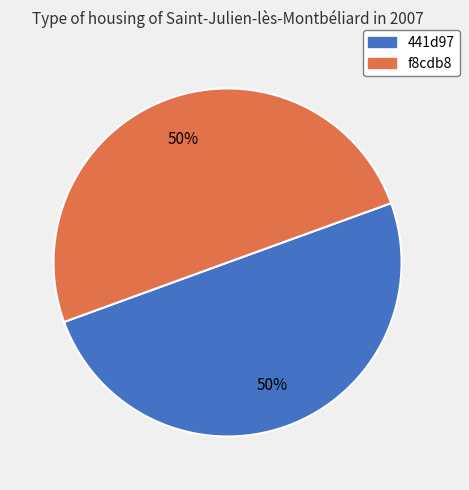

Approximately how many times larger is the value at f8cdb8 compared to 441d97?

1.0